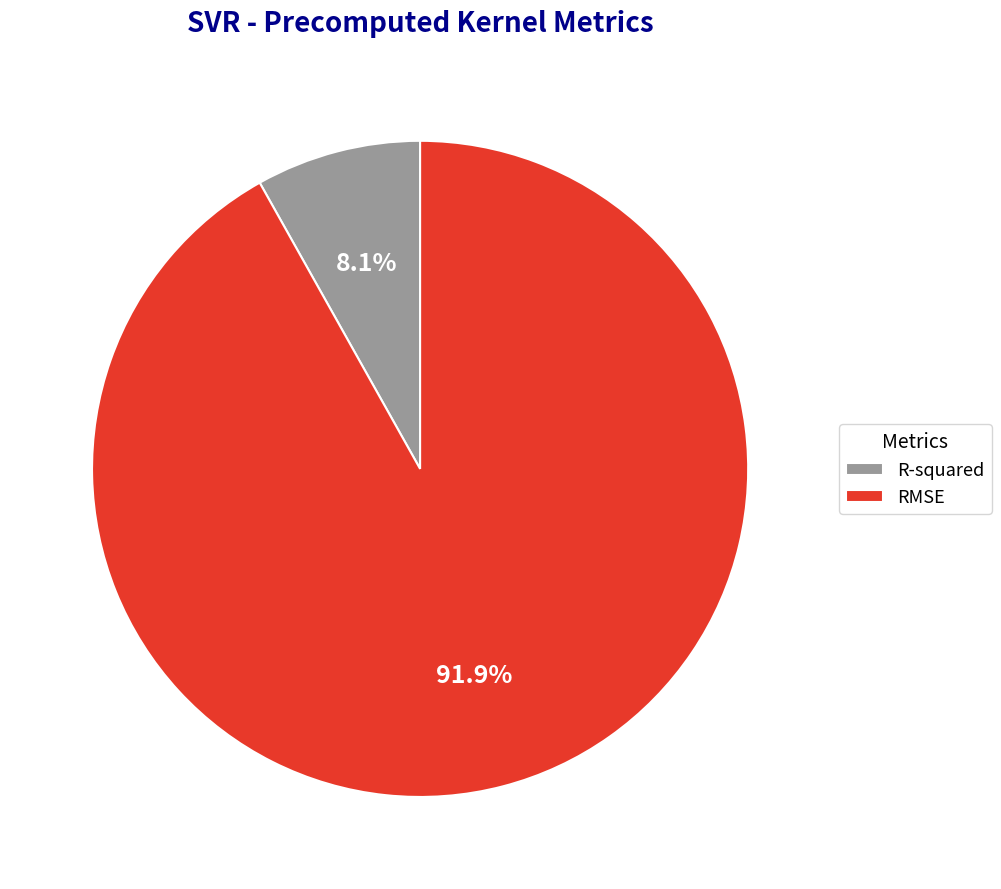

Is there a majority slice in this chart?

Yes